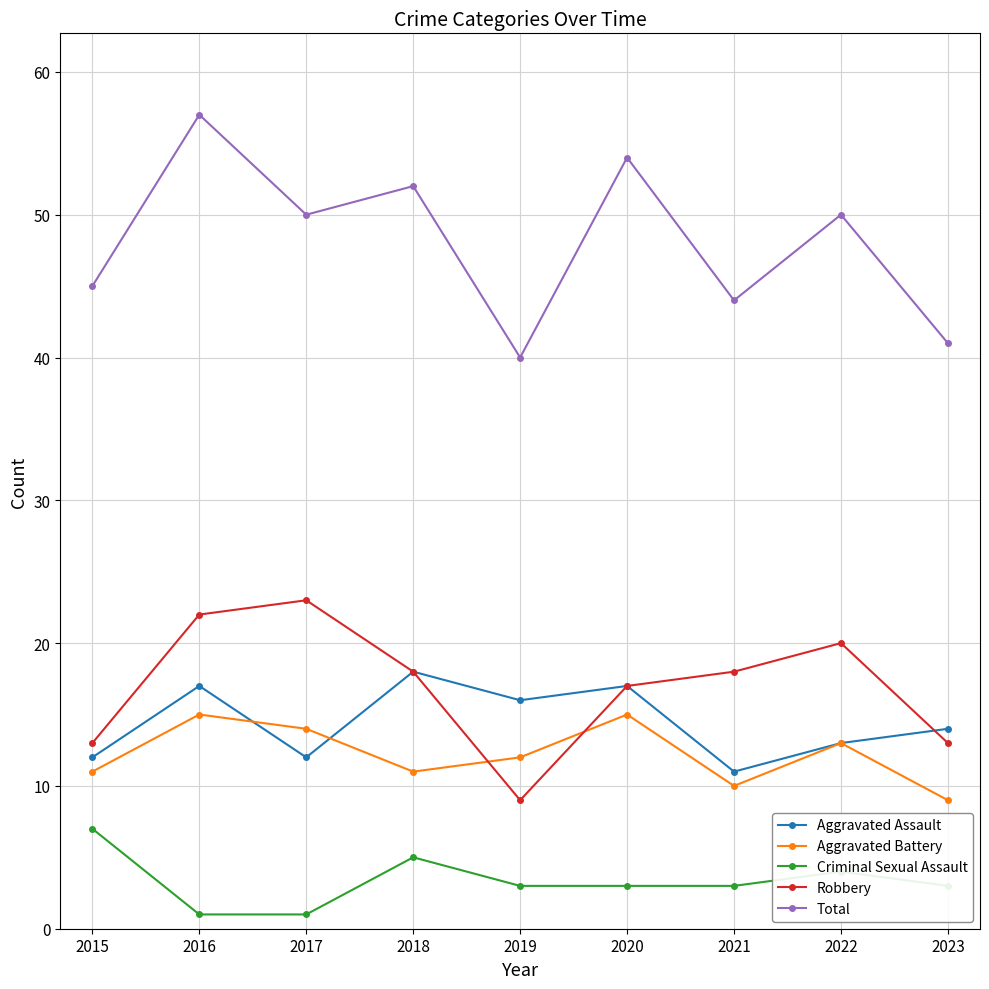

What is the spread (max minus min) of values at 2022?

46